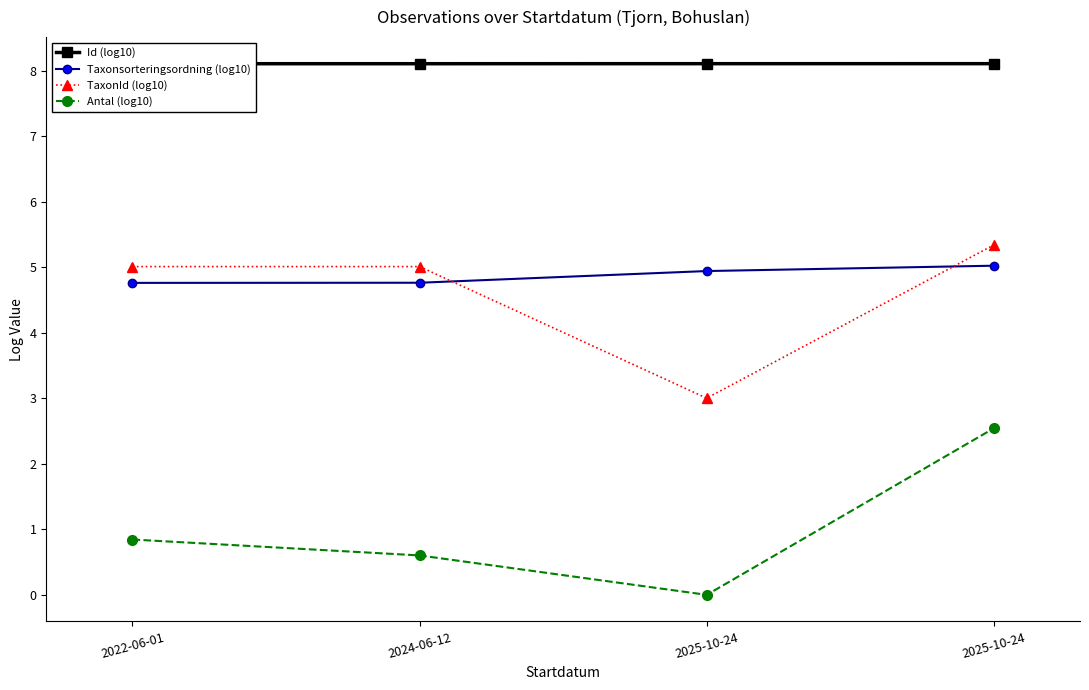

What is the difference between the highest and lowest values at 2025-10-24?

8.1